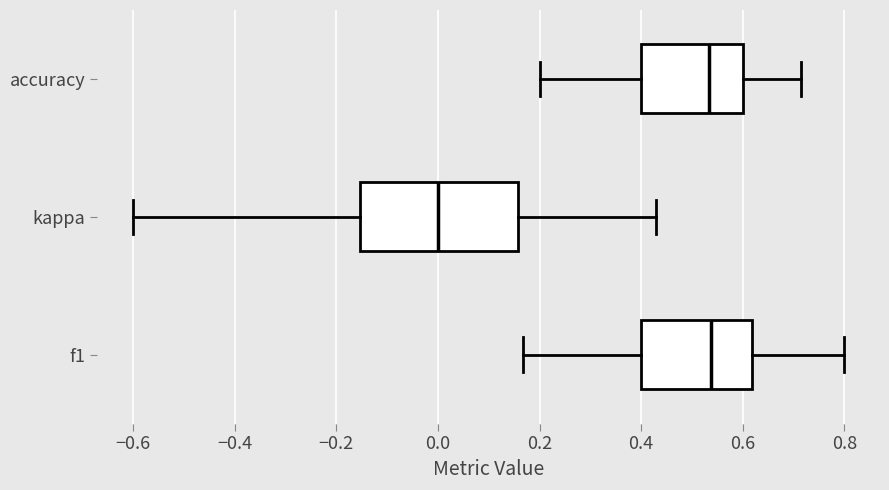

Which box is the widest, from its left edge to its right edge?

kappa